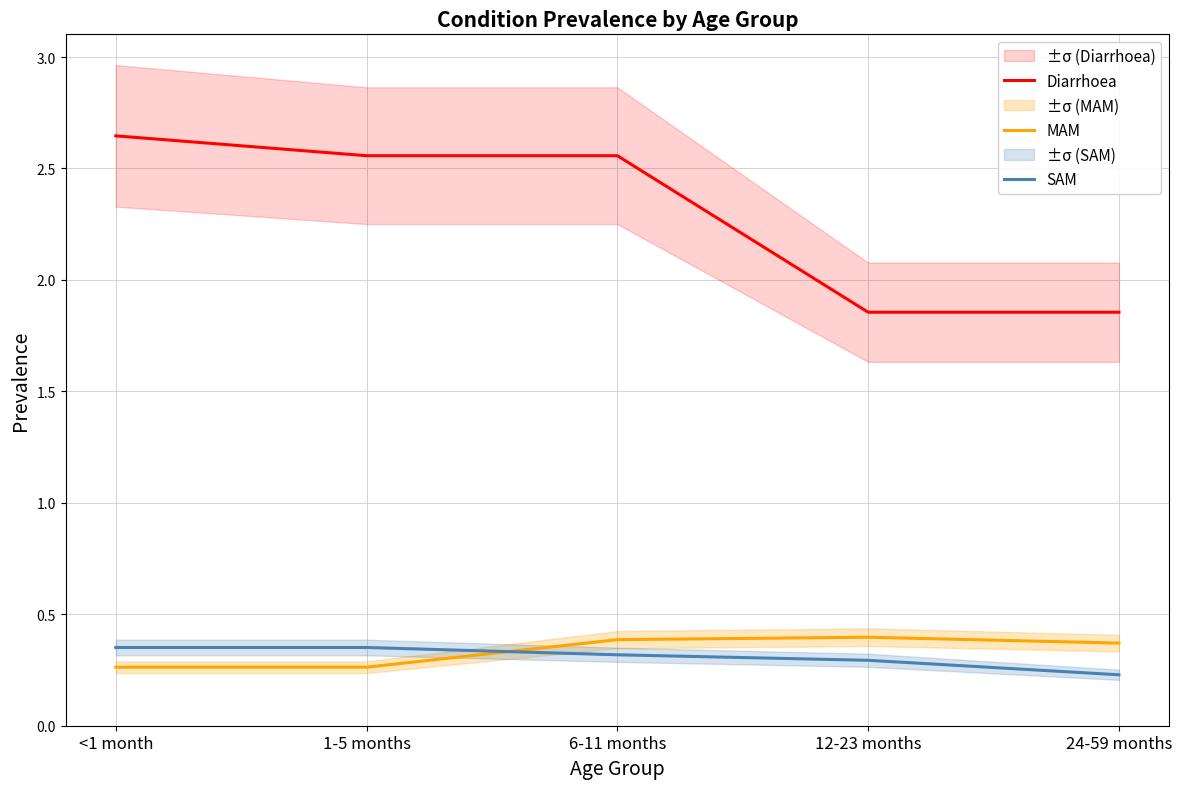

Reading left to right, what are all the values shown in this chart?

Diarrhoea: 2.6	2.6	2.6	1.9	1.9
MAM: 0.3	0.3	0.4	0.4	0.4
SAM: 0.4	0.4	0.3	0.3	0.2